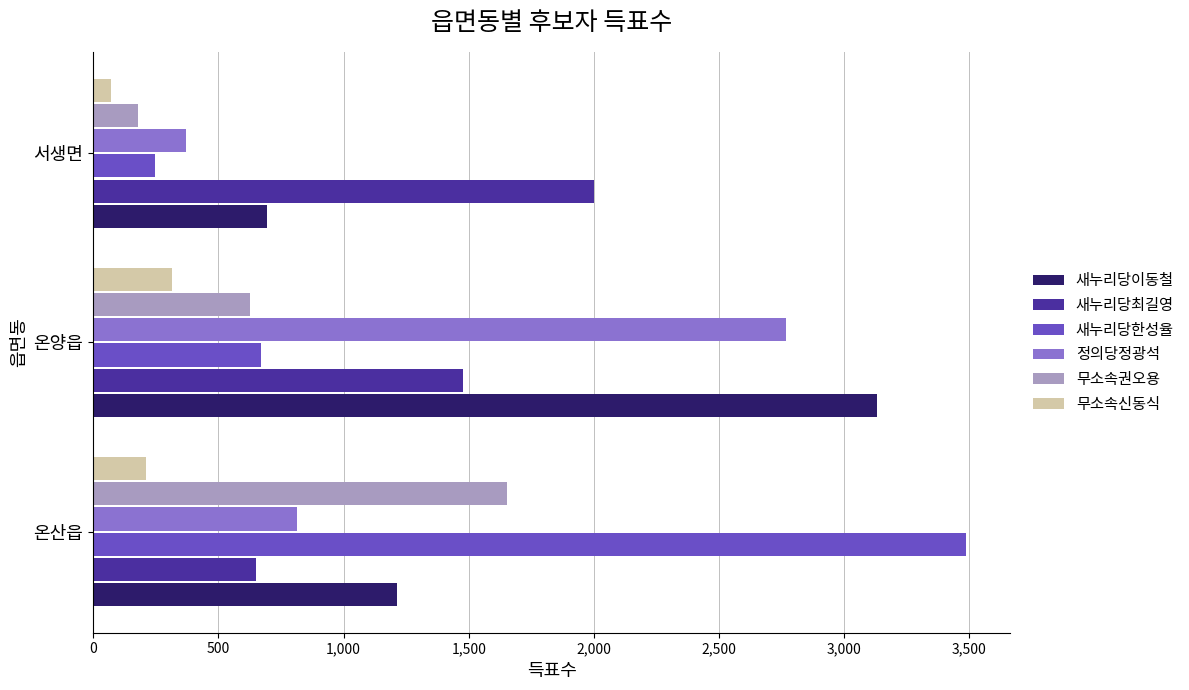

Count the 무소속권오용 values in the range 178 to 1653.

3